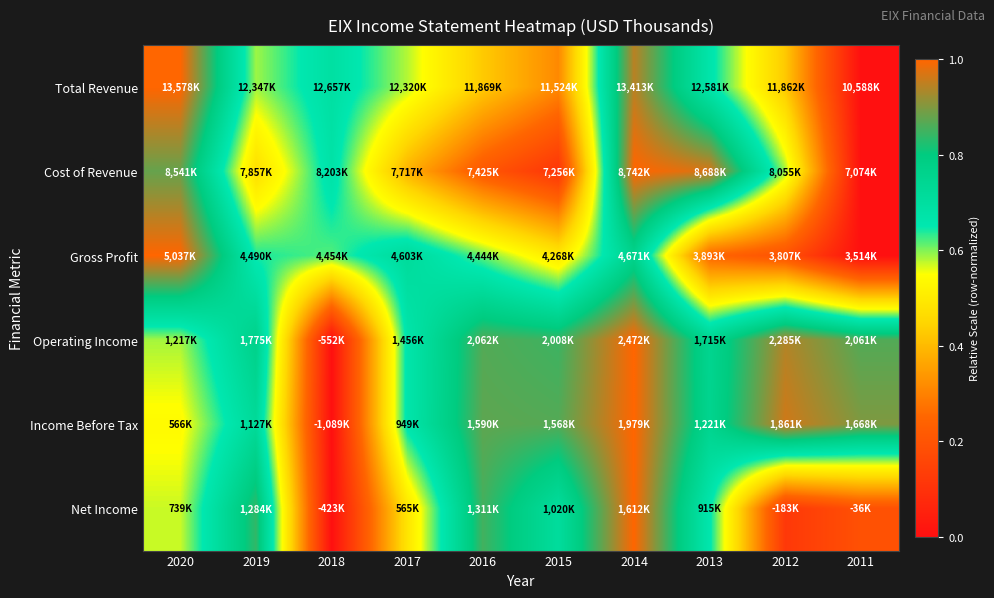

At which category is the sum across all series the highest?

2014